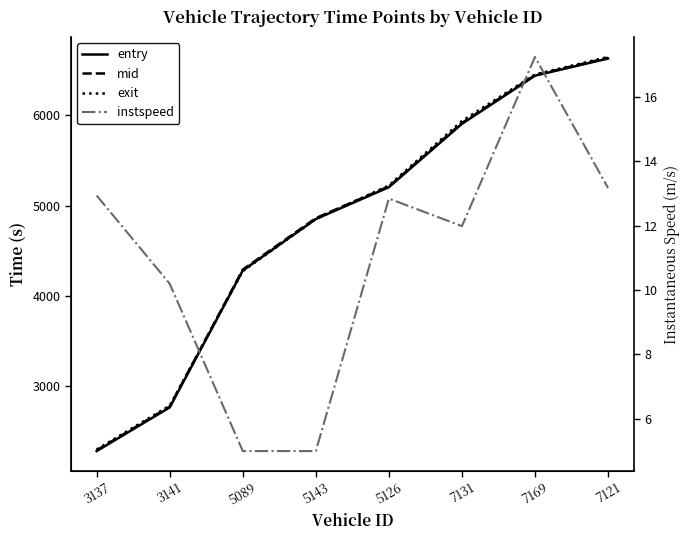

In instspeed, how many points are lower than both neighbors (excluding endpoints)?

1